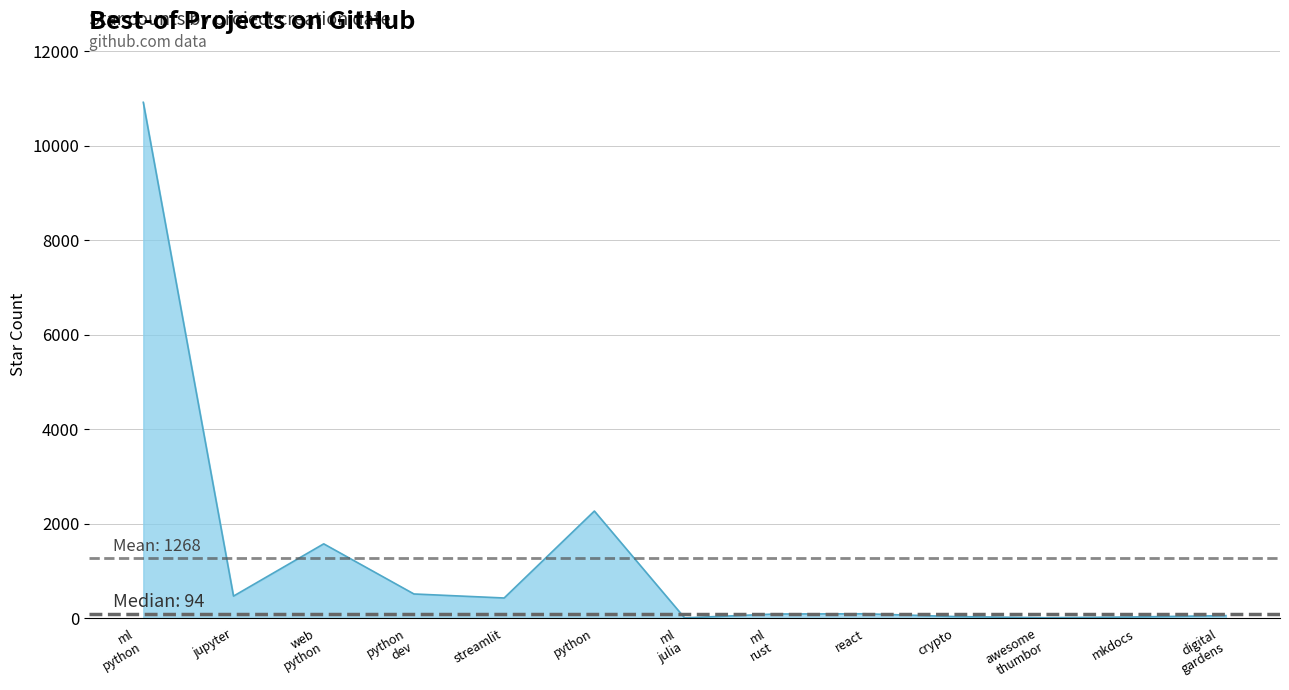

Is it true that the value at python is 3684?

False